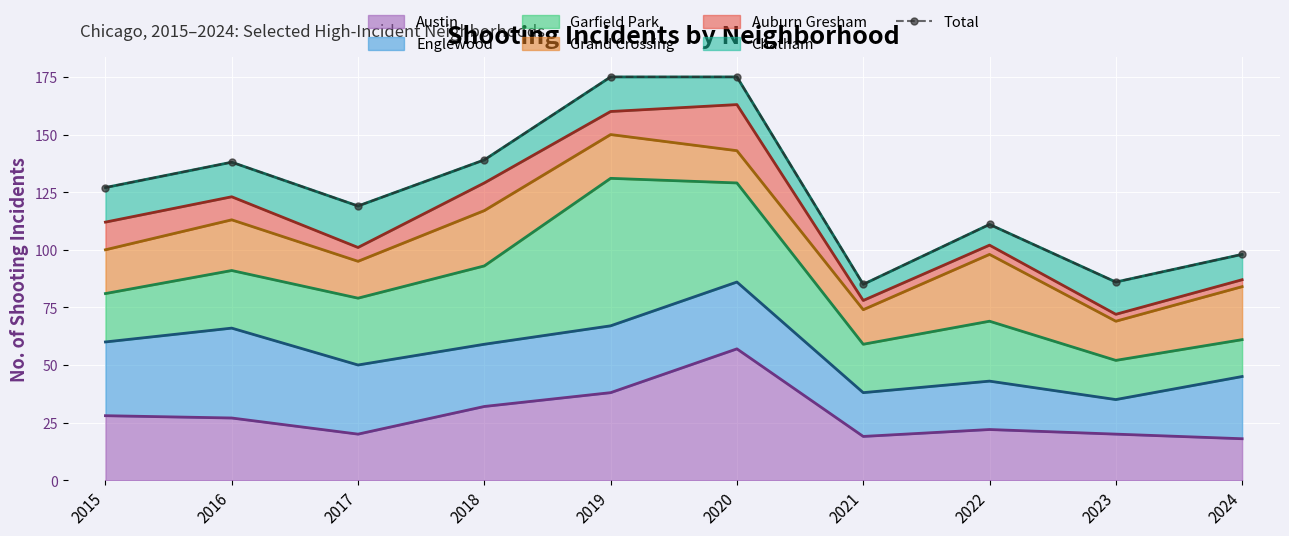

What is the average value?

125